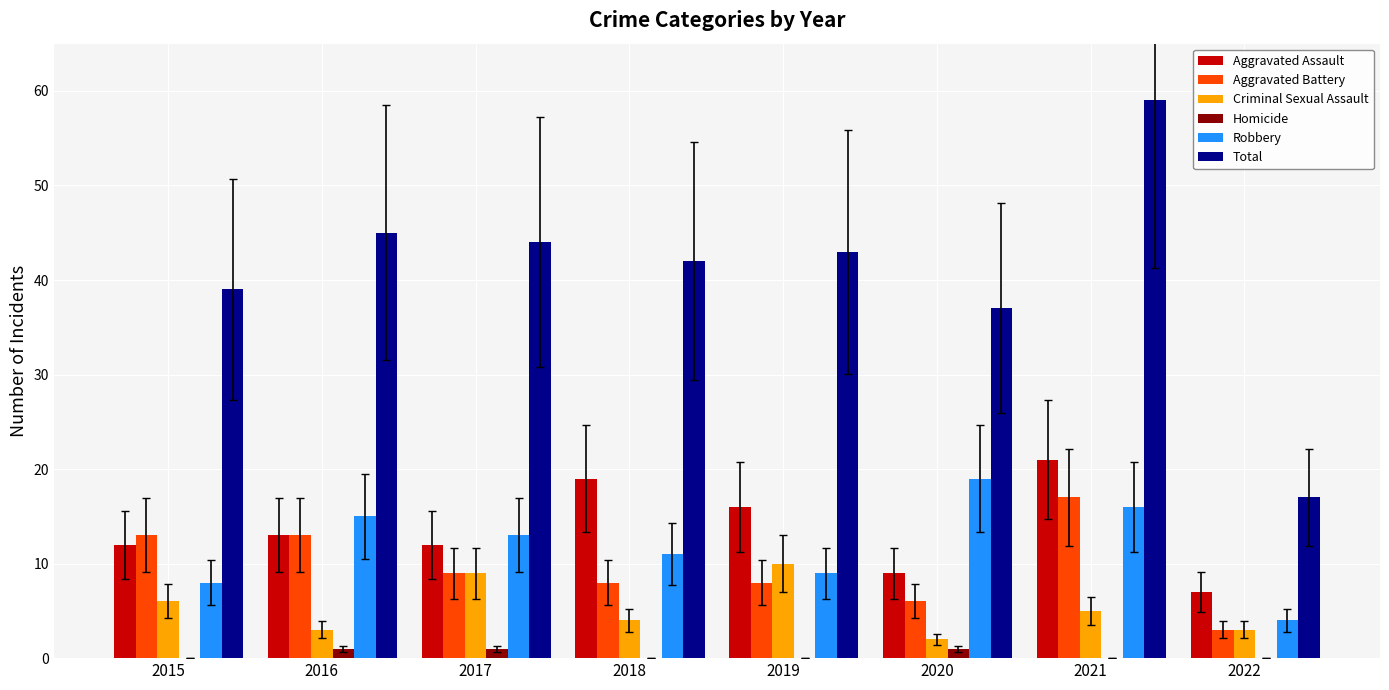

Count the number of data series in this chart.

6